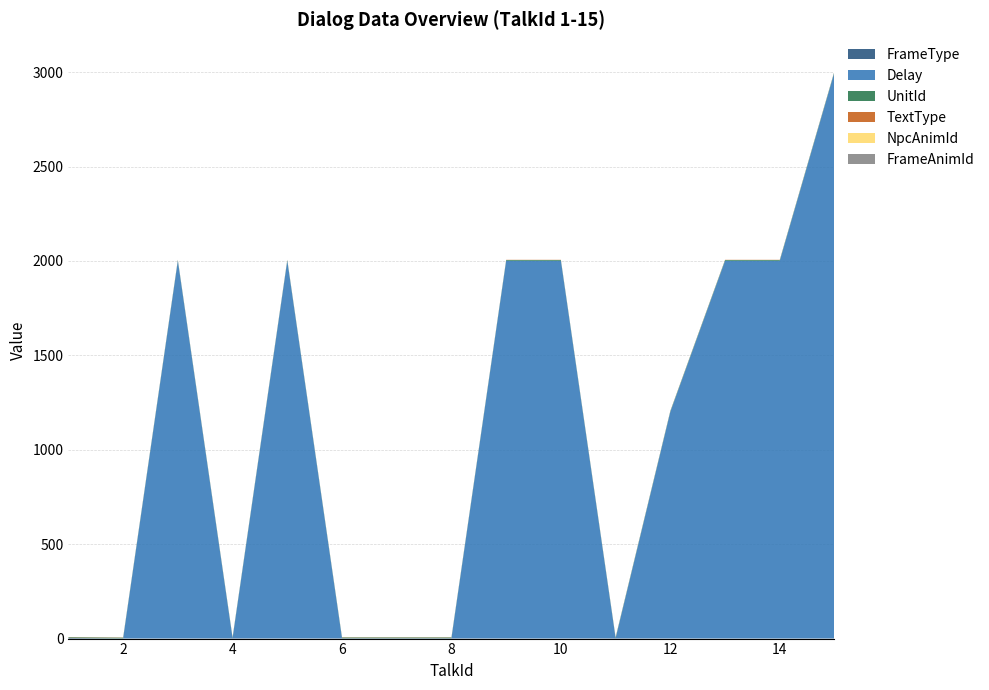

Reading left to right, extract all data points from this chart.

FrameType: 1=3	2=1	3=1	4=2	5=1	6=2	7=2	8=2	9=1	10=1	11=2	12=1	13=1	14=1	15=1
Delay: 1=0	2=0	3=2000	4=0	5=2000	6=0	7=0	8=0	9=2000	10=2000	11=0	12=1200	13=2000	14=2000	15=3000
UnitId: 1=4	2=4	3=4	4=4	5=4	6=4	7=4	8=4	9=4	10=4	11=4	12=4	13=4	14=4	15=4
TextType: 1=1	2=1	3=1	4=1	5=1	6=1	7=1	8=1	9=1	10=1	11=1	12=1	13=1	14=1	15=1
NpcAnimId: 1=0	2=0	3=0	4=0	5=0	6=0	7=0	8=0	9=0	10=0	11=0	12=0	13=0	14=0	15=0
FrameAnimId: 1=0	2=0	3=0	4=0	5=0	6=0	7=0	8=0	9=0	10=0	11=0	12=0	13=0	14=0	15=0